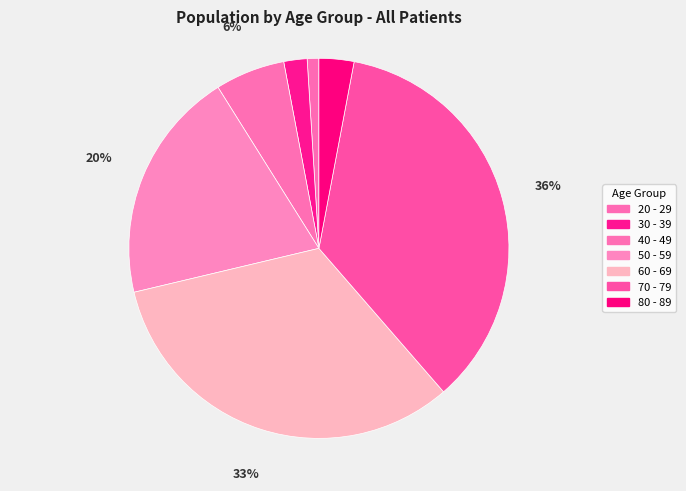

How many segments does this pie chart have?

7